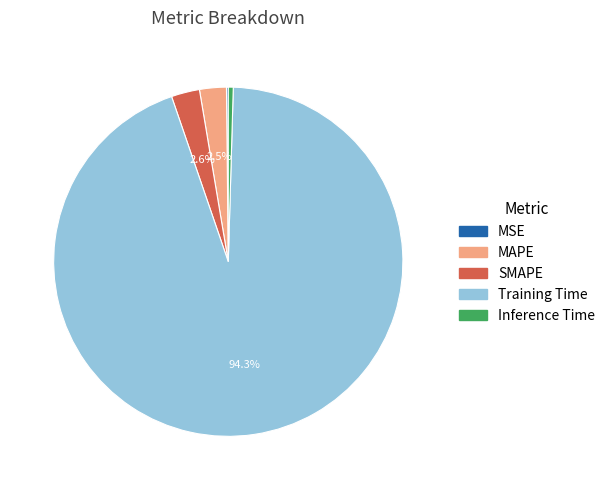

What is the majority slice?

Training Time